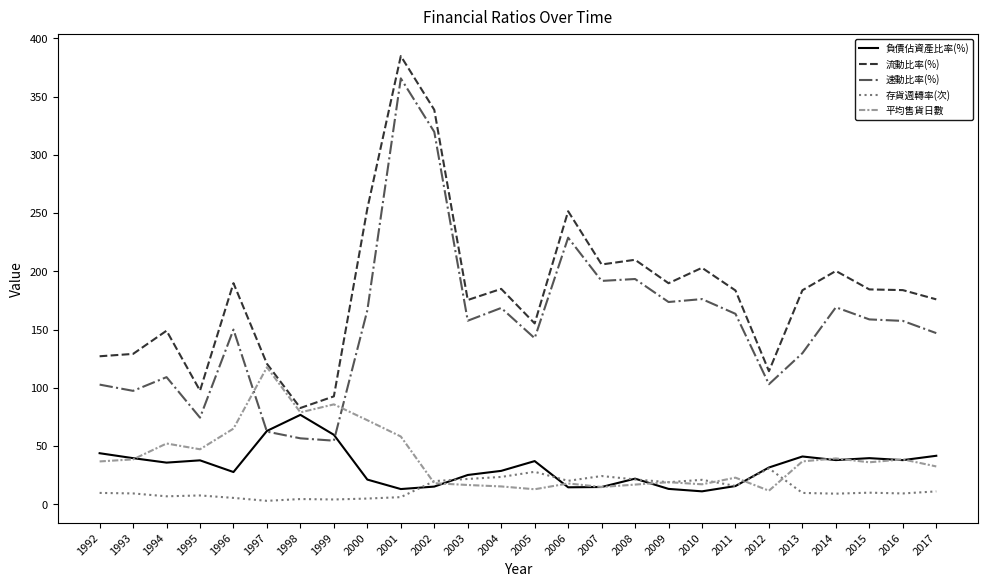

What is the minimum value for 流動比率(%)?

82.8